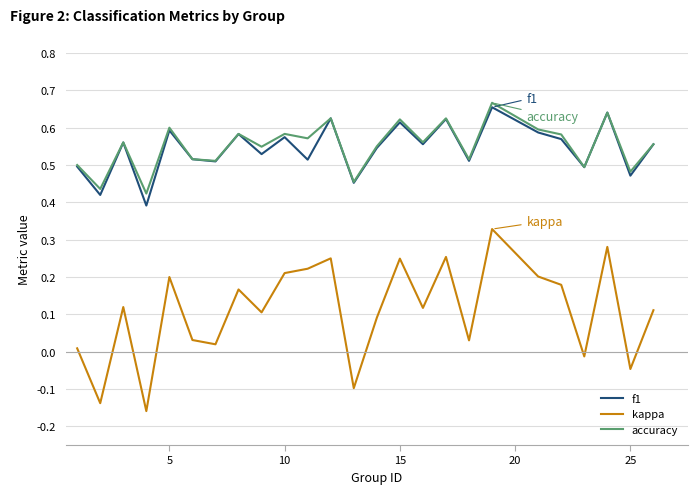

Count the f1 values in the range 0 to 1.

25